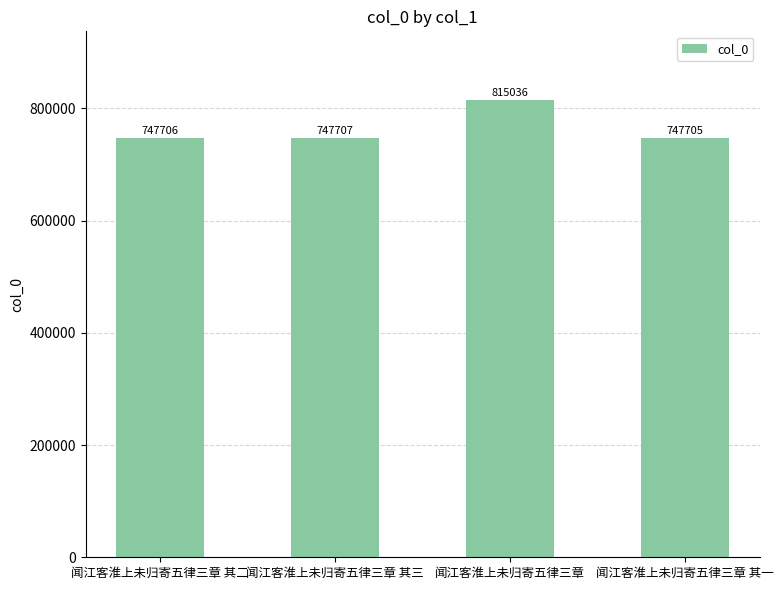

Where is the data nearest to the value 781370?

闻江客淮上未归寄五律三章 其三